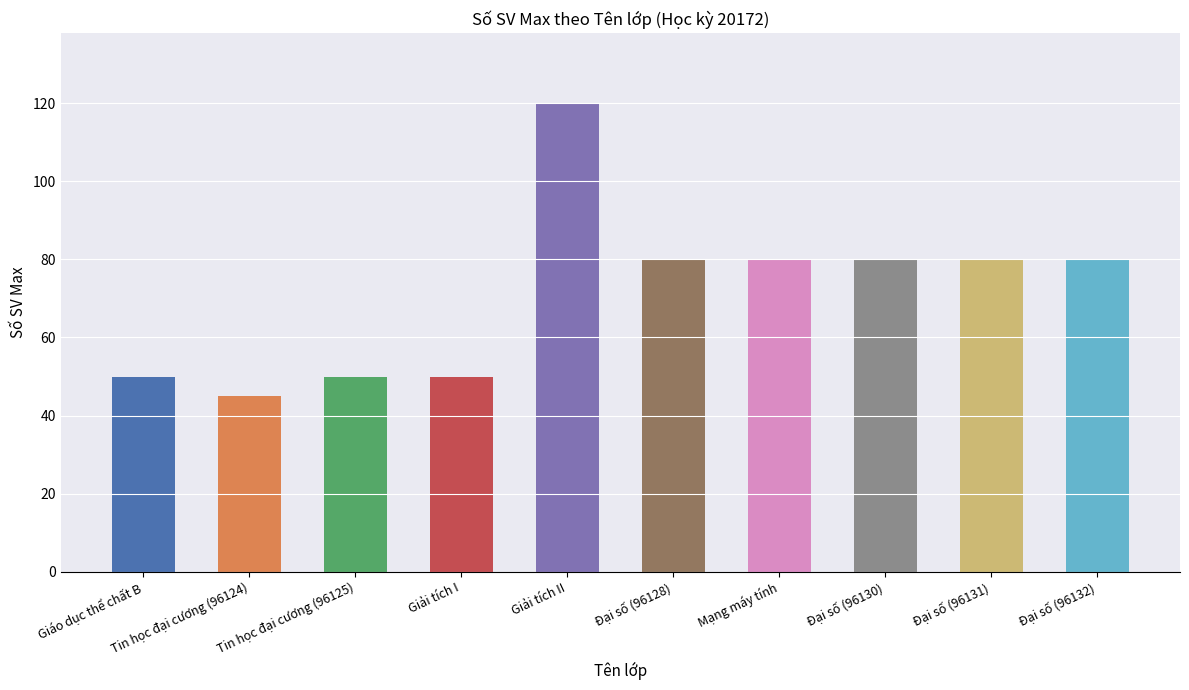

Between Mạng máy tính and Tin học đại cương (96125), which is larger?

Mạng máy tính